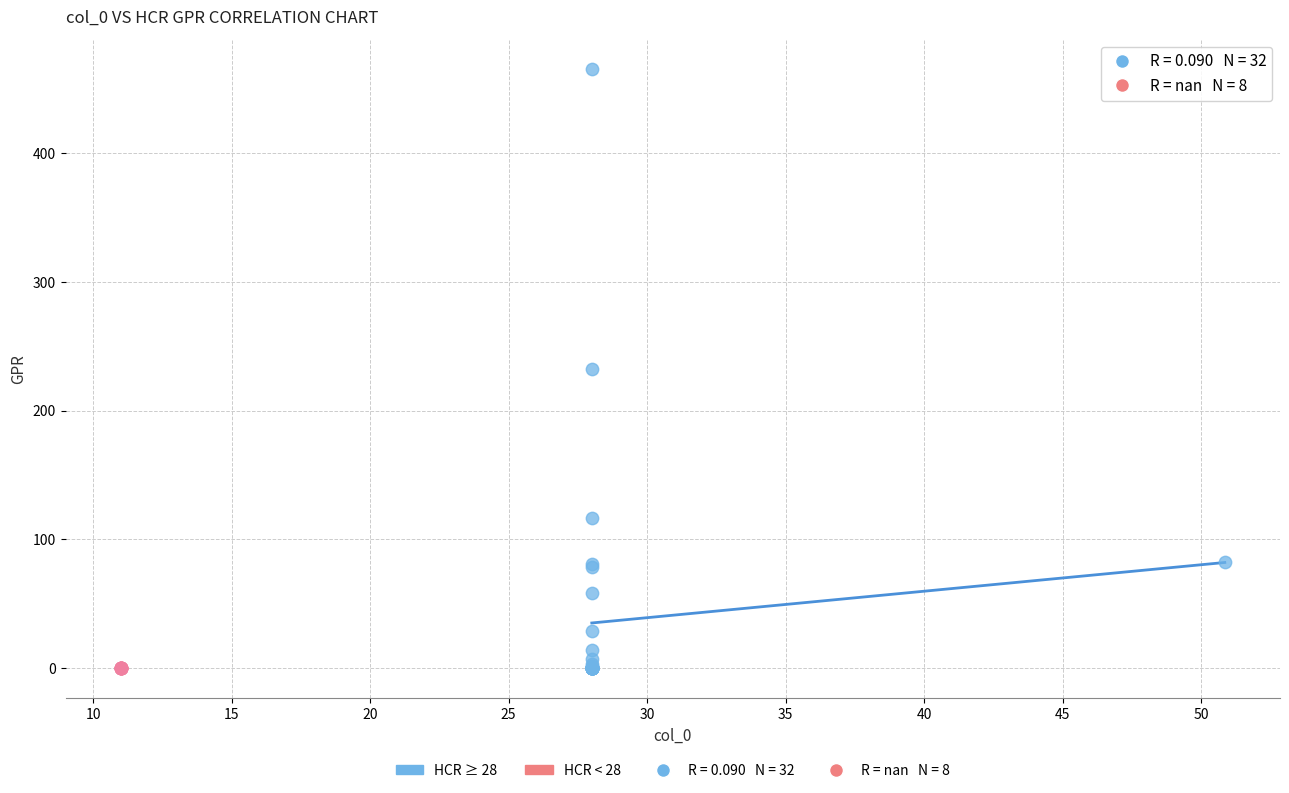

Which series has the largest Y range (max minus min)?

HCR ≥ 28